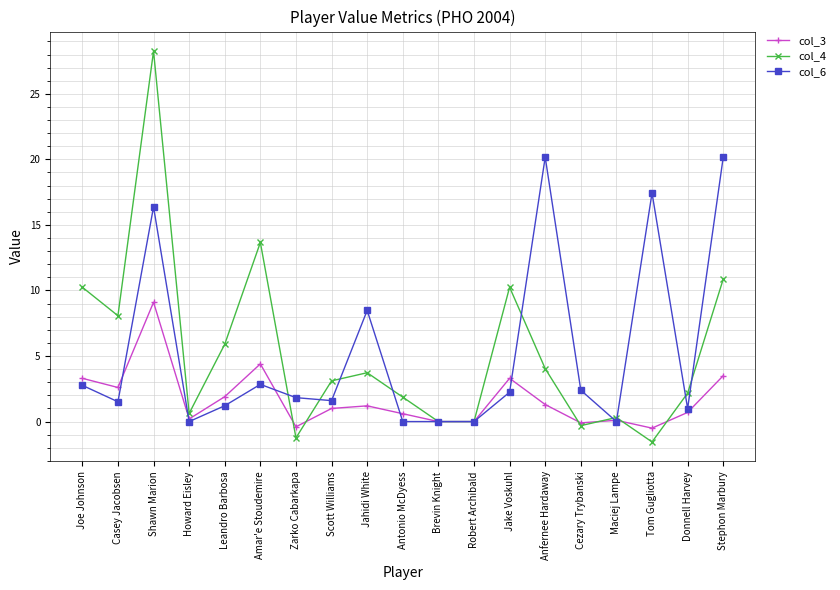

What position from the left is Donnell Harvey?

18